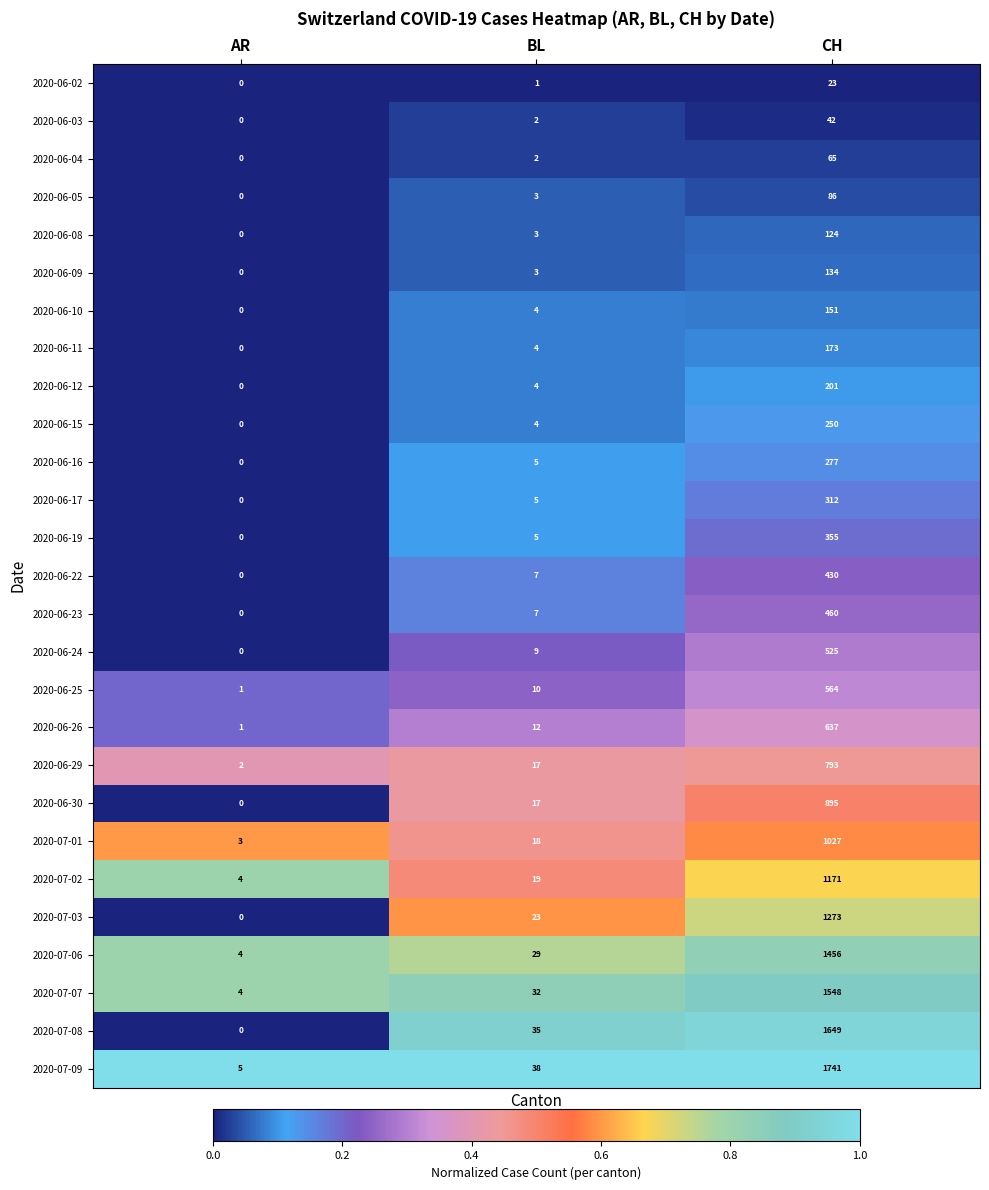

At which category is the sum across all series the highest?

CH